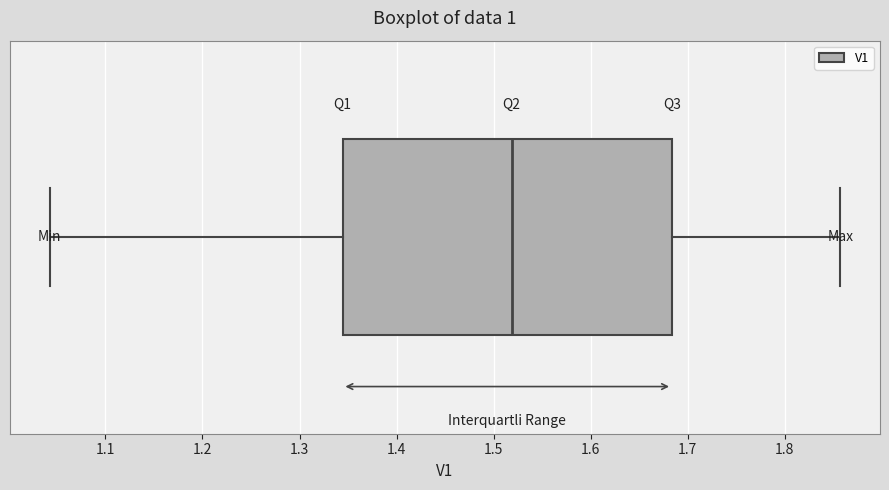

Read this box plot against the x-axis: the position of the median line, the range covered by the box, and the ends of both whiskers. The values are not printed on the chart, so give them approximately, as read against the axis.

median 1.52, box 1.34 to 1.68, whiskers 1.04 to 1.86